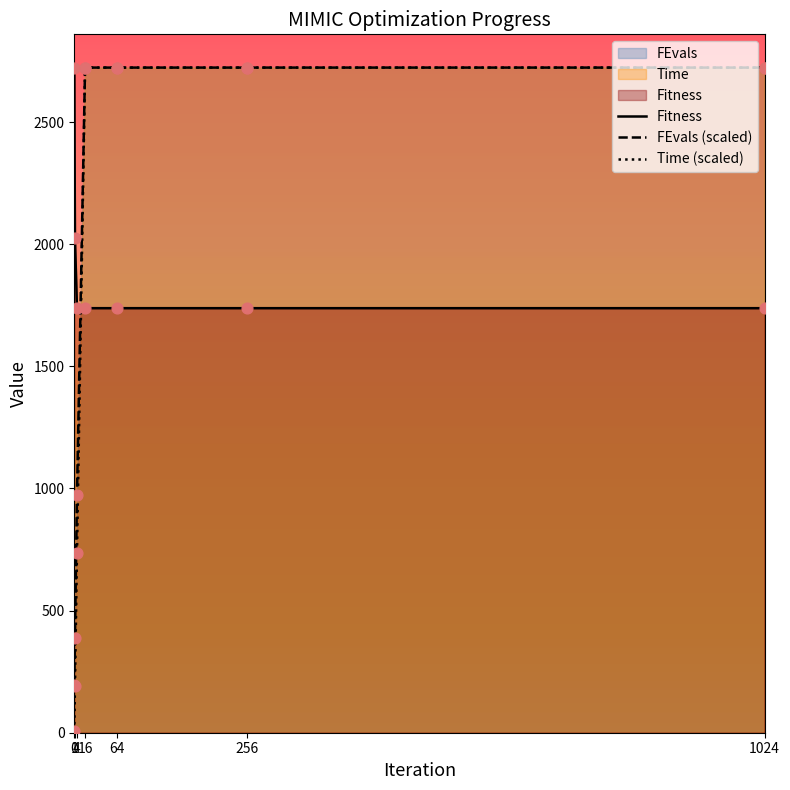

Which series has the largest total across all categories?

Fitness